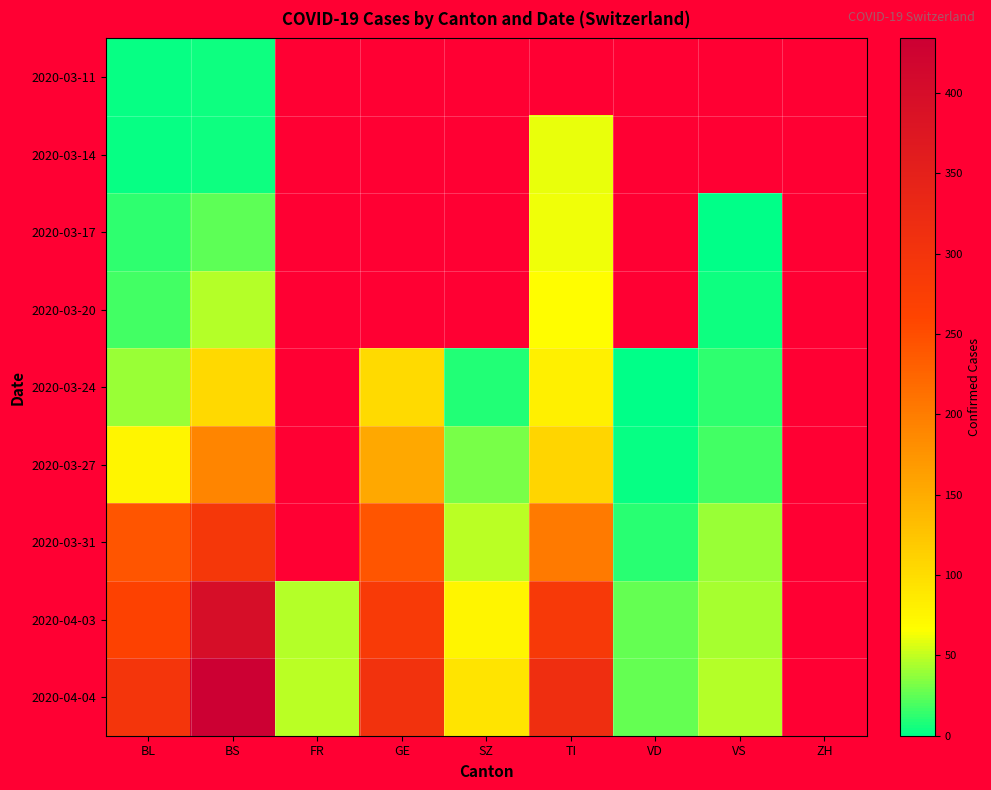

How many categories are shown in the chart?

9